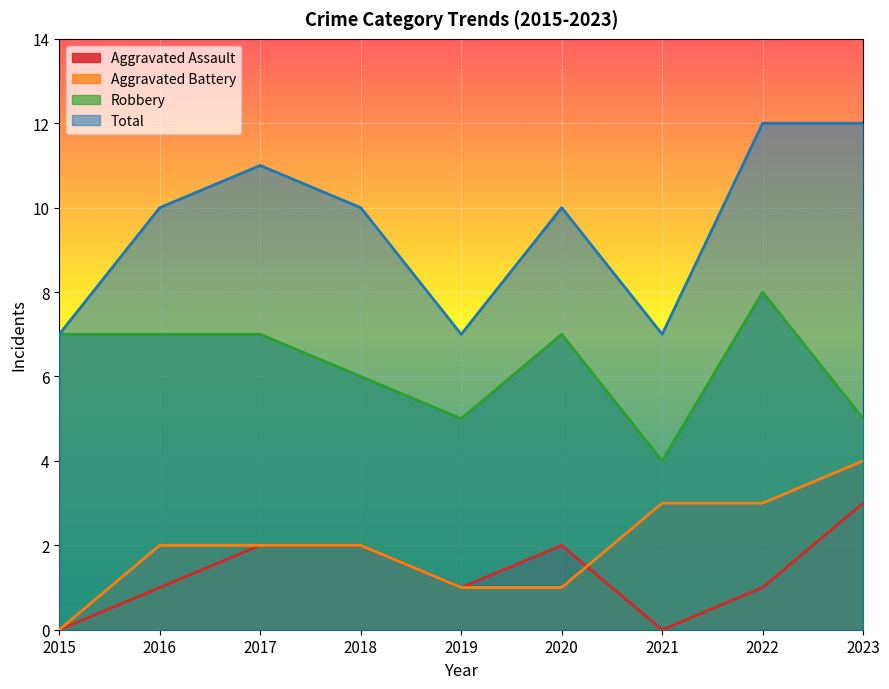

How many Total values are between 7 and 11?

7